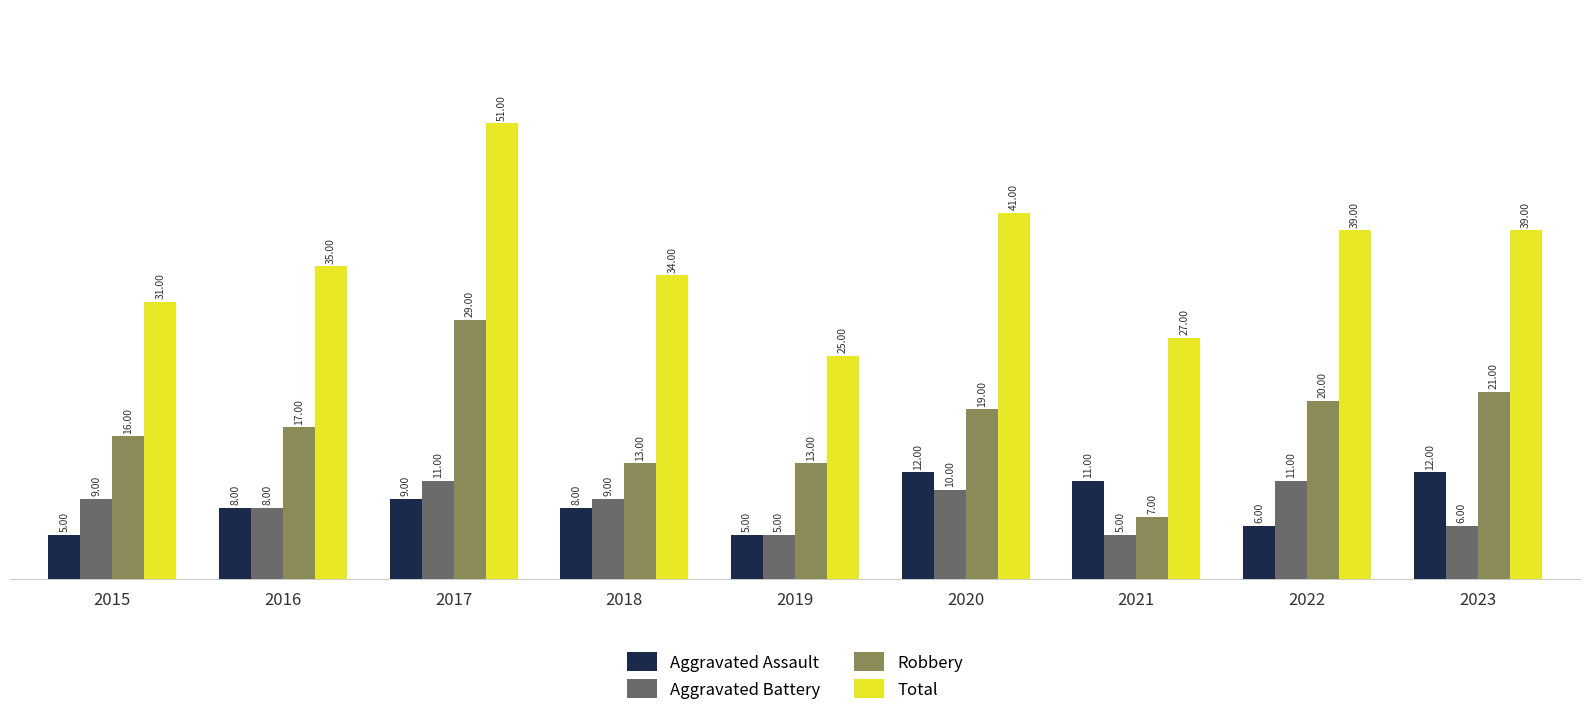

Is it true that Total equals 14 at 2015?

False